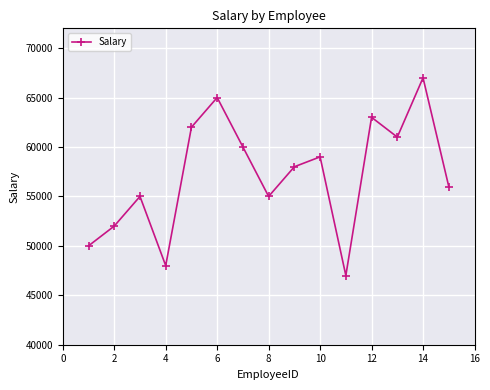

What is the sum of all values?

858000